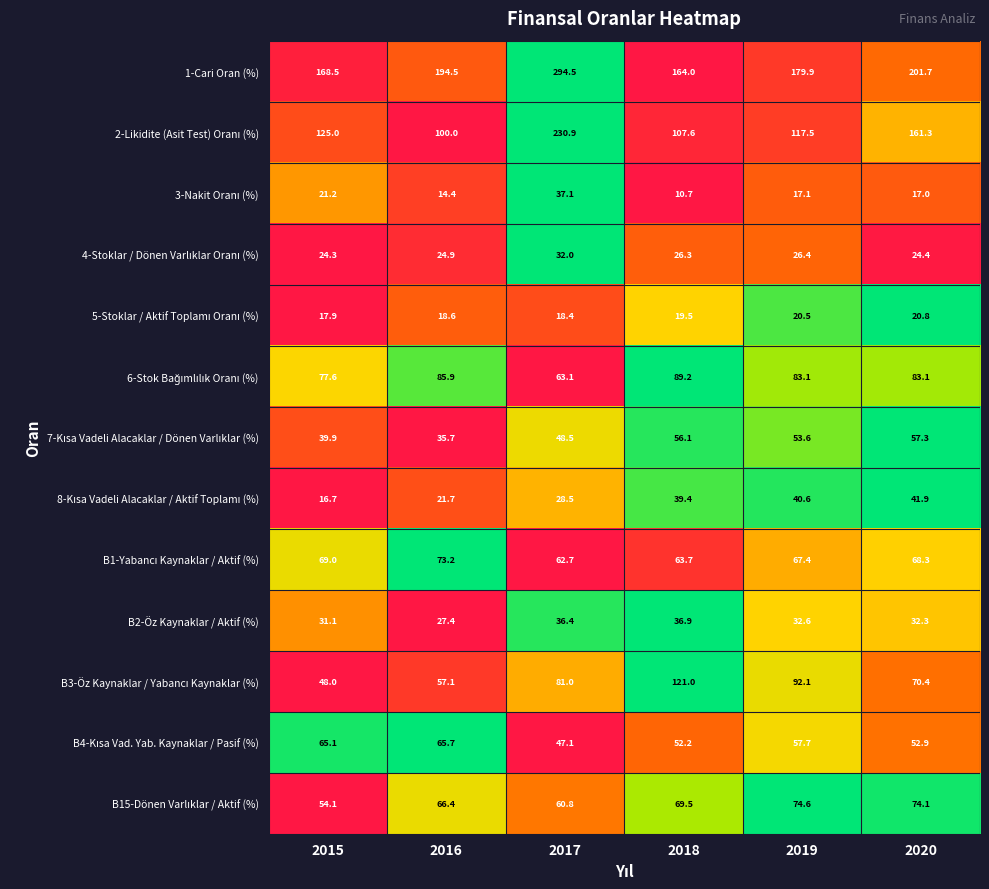

What is the spread (max minus min) of values at 2020?

184.7